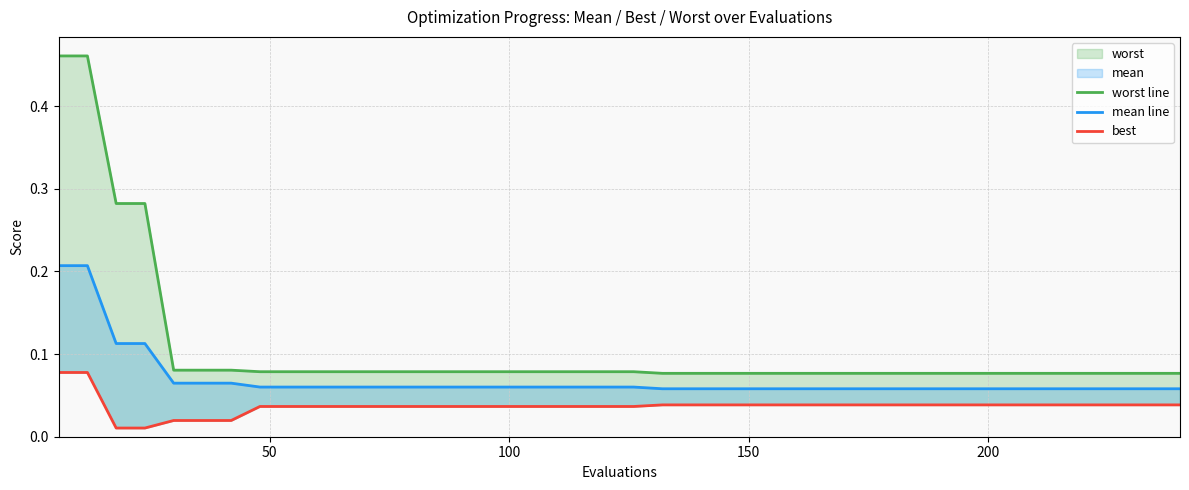

What is the maximum value for best?

0.1